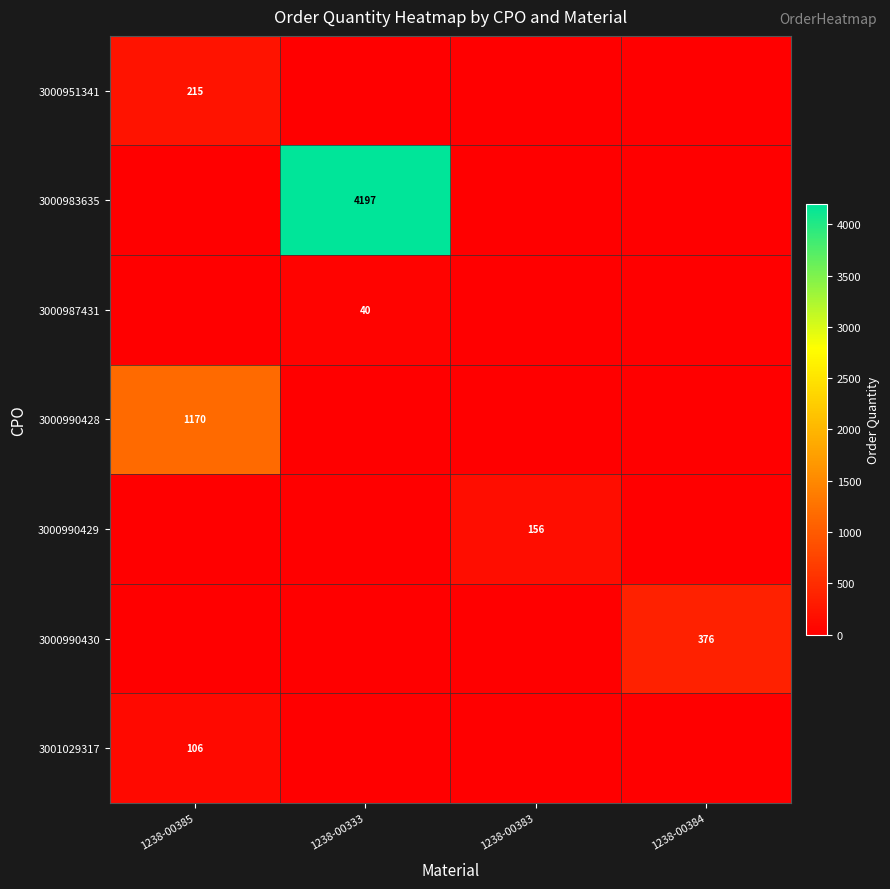

Rank the series by their maximum value, from highest to lowest.

3000983635, 3000990428, 3000990430, 3000951341, 3000990429, 3001029317, 3000987431